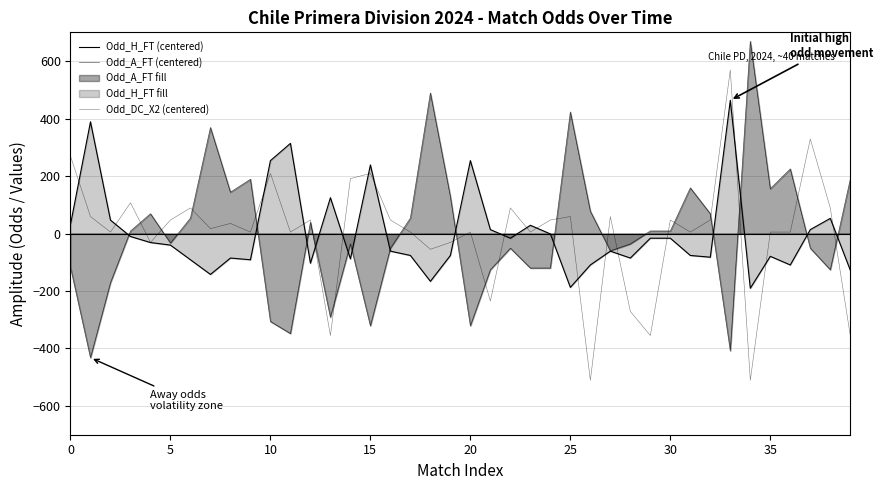

Which category has the highest value across all series?

34